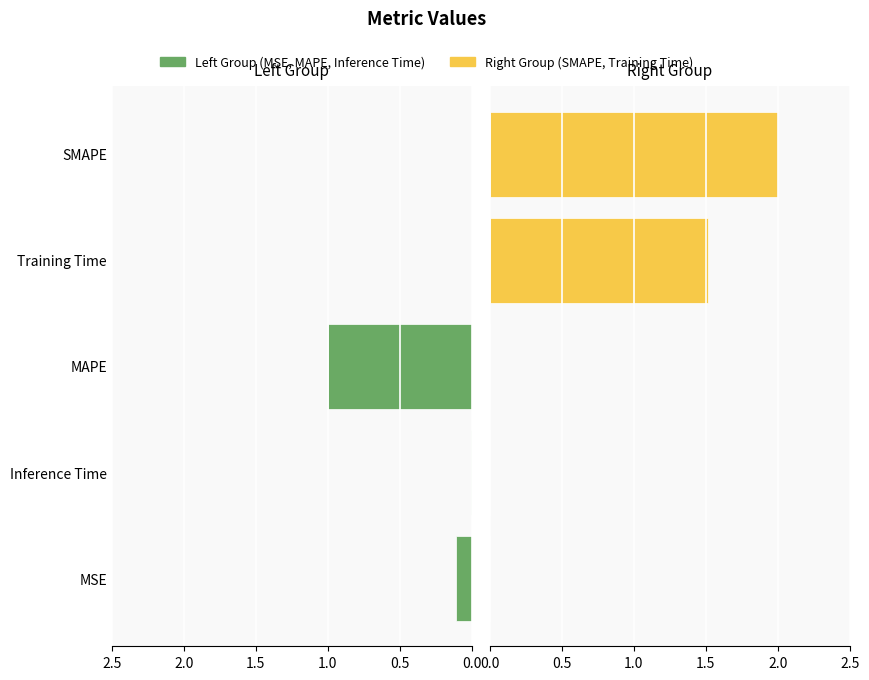

What position from the right is MAPE?

3